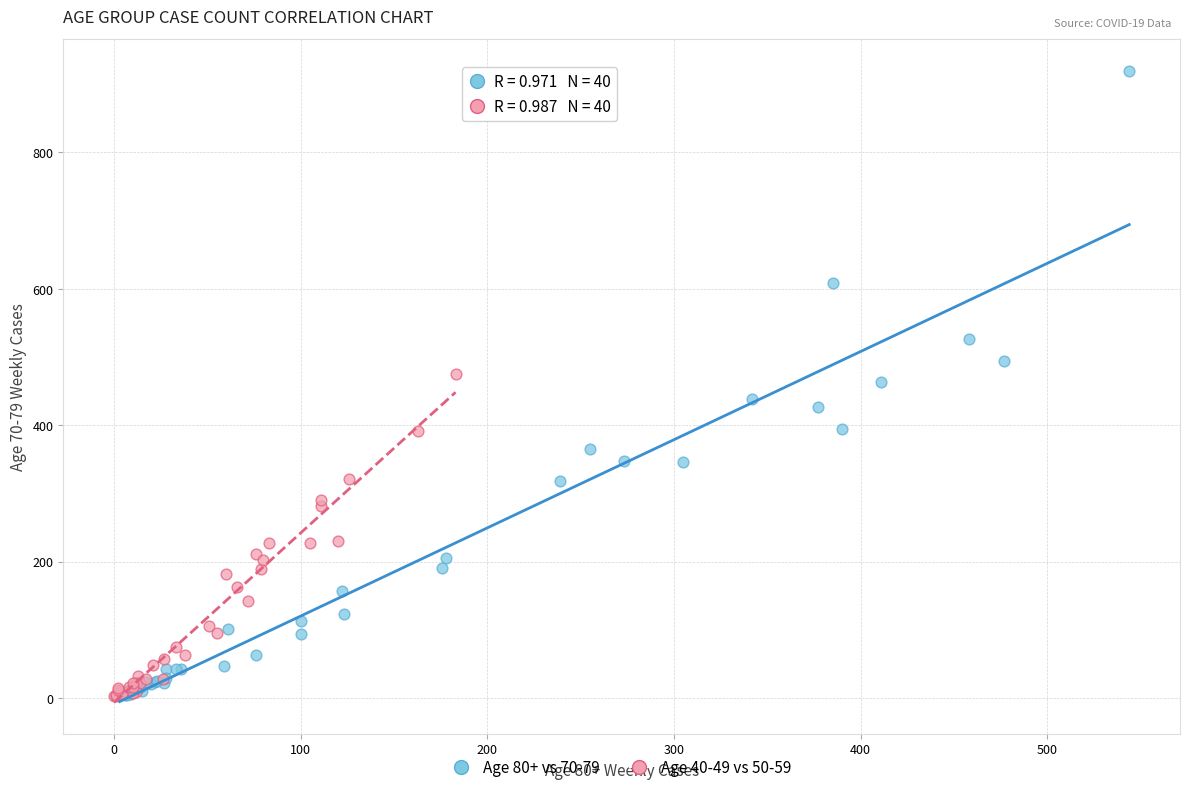

Which series contains the highest Y value?

Age 80+ vs 70-79